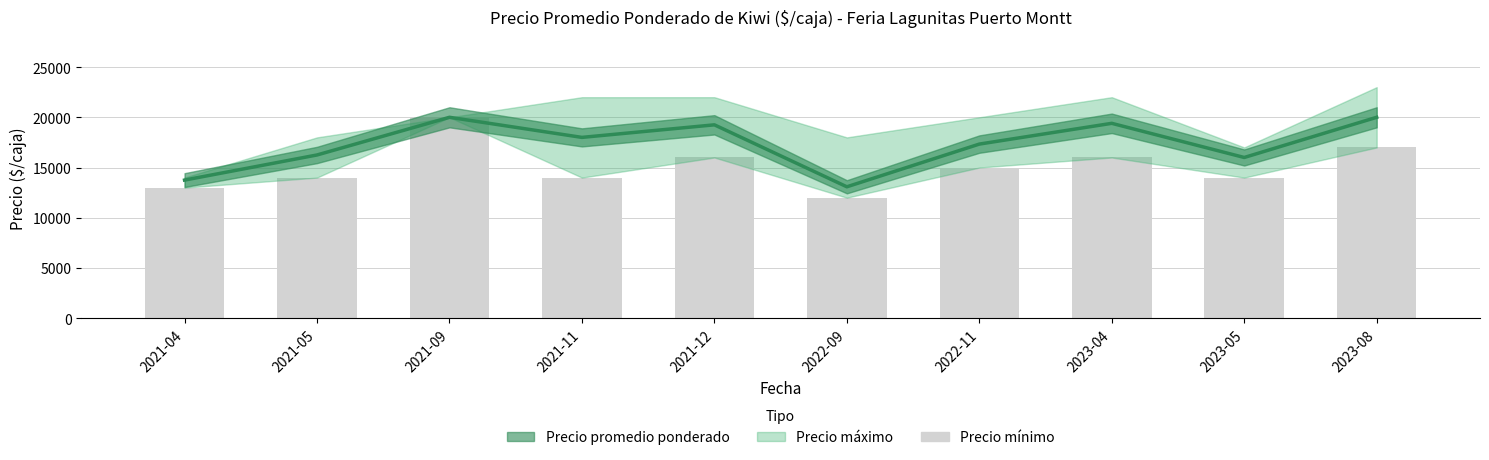

What position from the right is 2023-04?

3